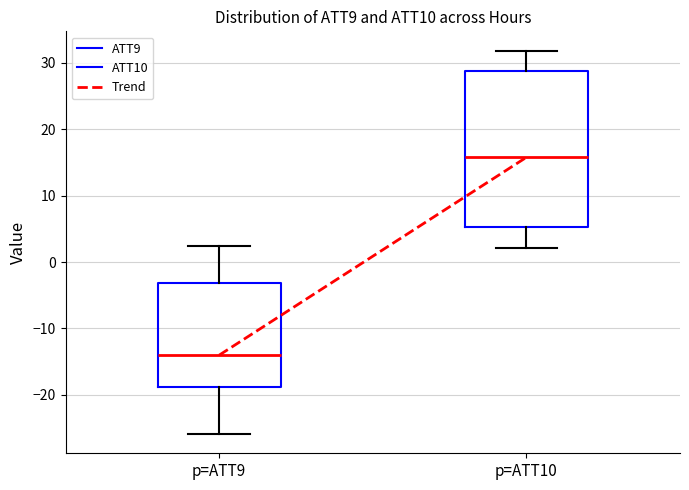

Which box has the lowest median line?

p=ATT9